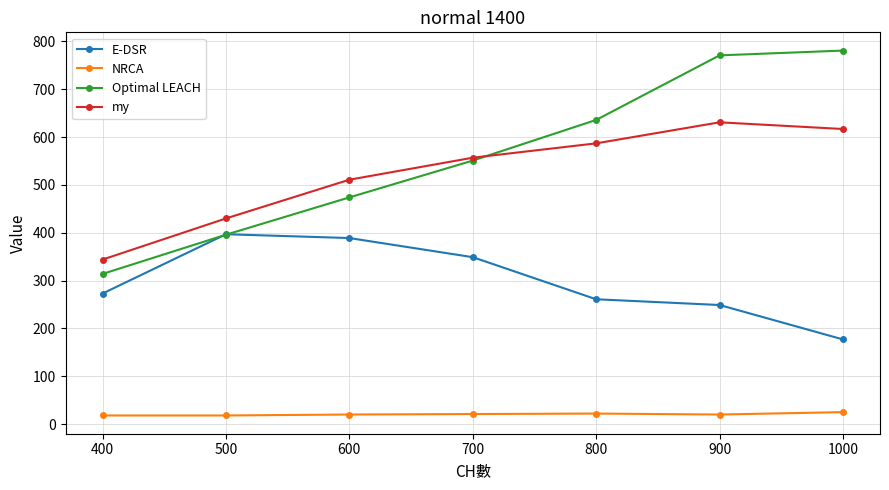

Rank the series at 900 from lowest to highest value.

NRCA, E-DSR, my, Optimal LEACH